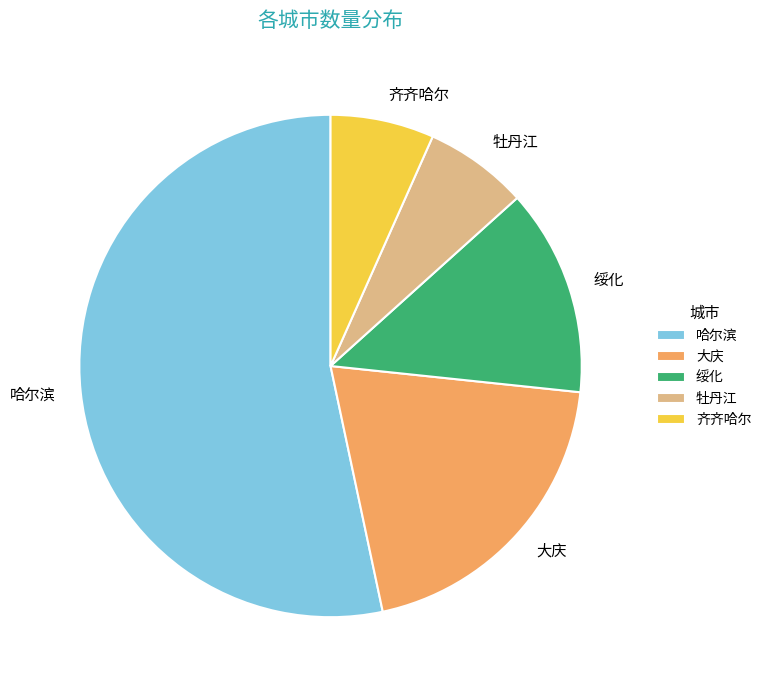

The 牡丹江 slice represents 16% of the pie. True or false?

False